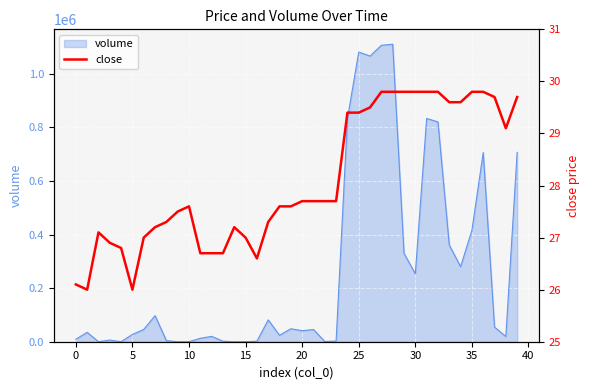

What is the highest value of the volume series?

1110710.2